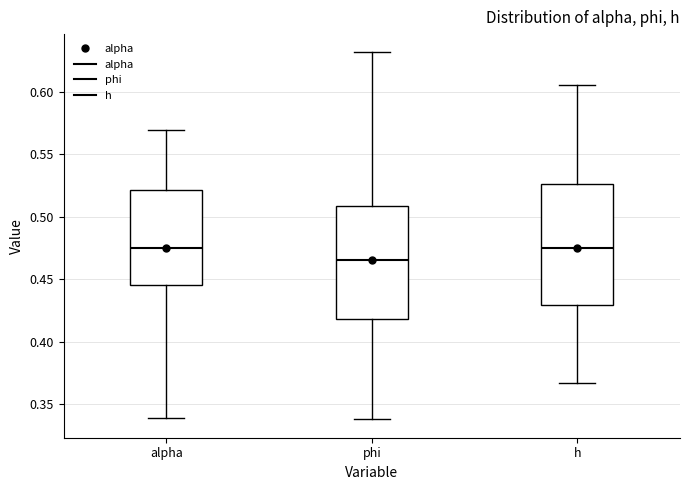

Reading left to right, read every box against the y-axis: the position of its median line, the range the box covers, and the ends of its whiskers. The values are not printed on the chart, so give them approximately, as read against the axis.

alpha: median 0.475, box 0.445 to 0.520, whiskers 0.340 to 0.570
phi: median 0.465, box 0.420 to 0.510, whiskers 0.340 to 0.630
h: median 0.475, box 0.430 to 0.525, whiskers 0.365 to 0.605